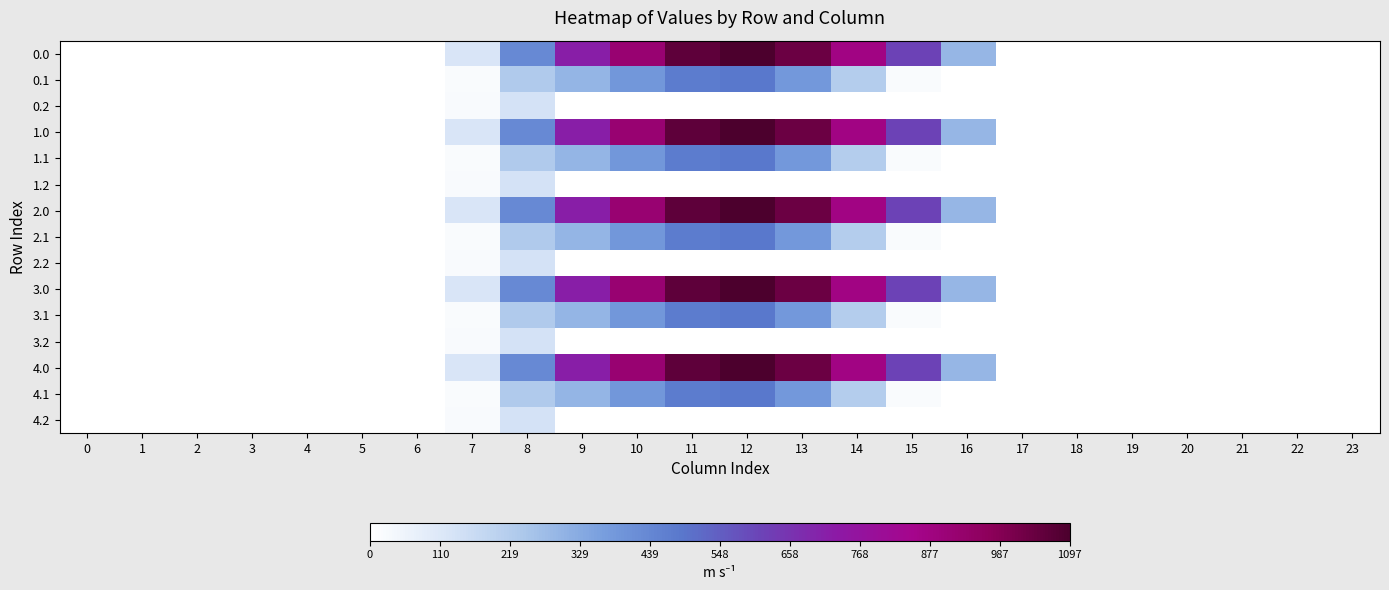

What is the total value across all series at 15?

3165.6